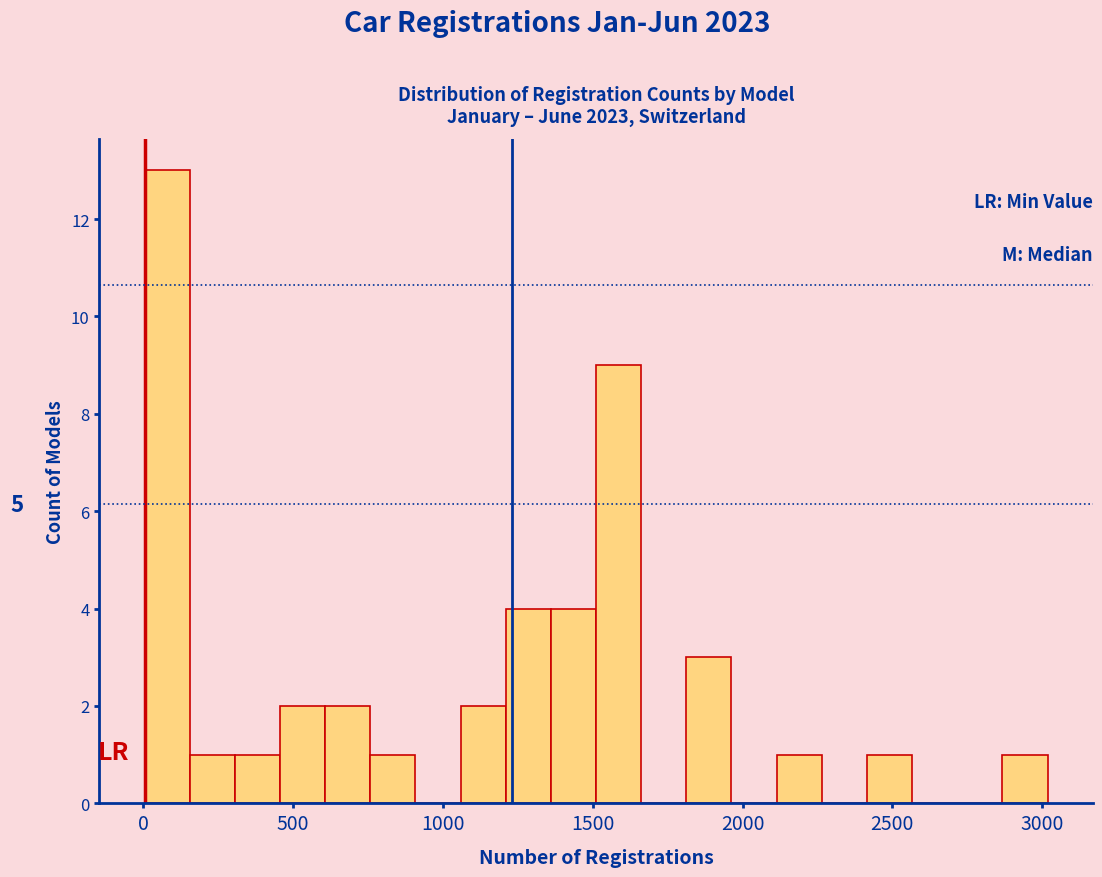

Read against the x-axis, roughly where is the centre of the tallest bar?

100